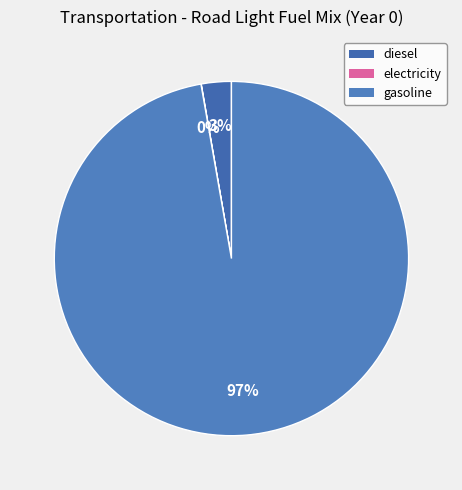

Which category has the biggest portion of the pie?

gasoline